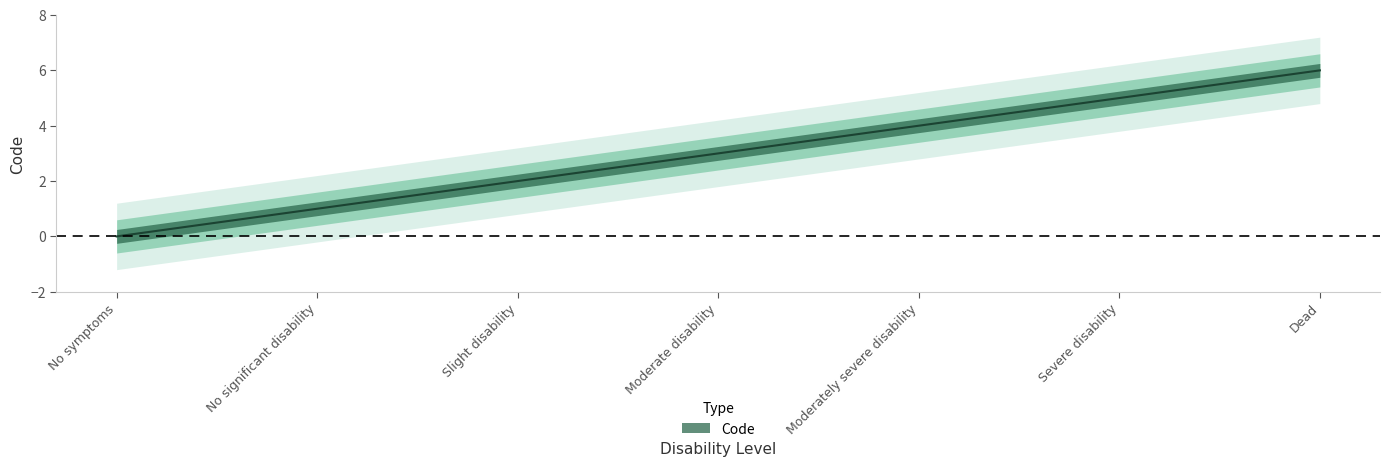

What is the label of the 4th point from the right?

Moderate disability